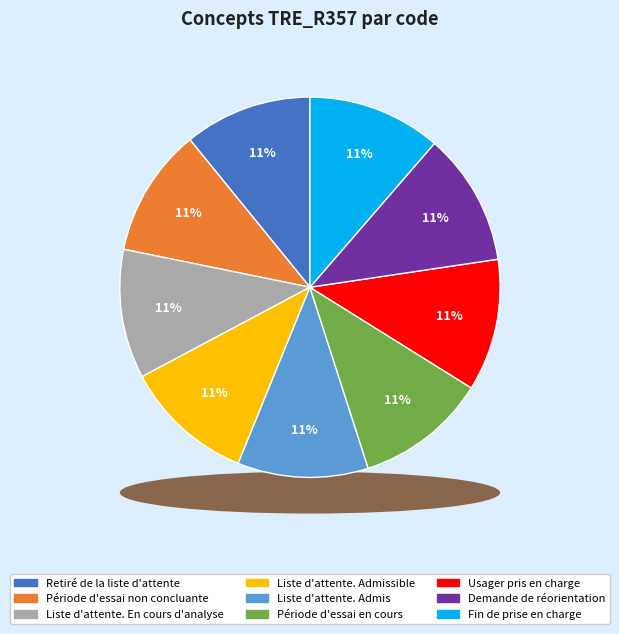

The Liste d'attente. En cours d'analyse slice represents 11% of the pie. True or false?

True